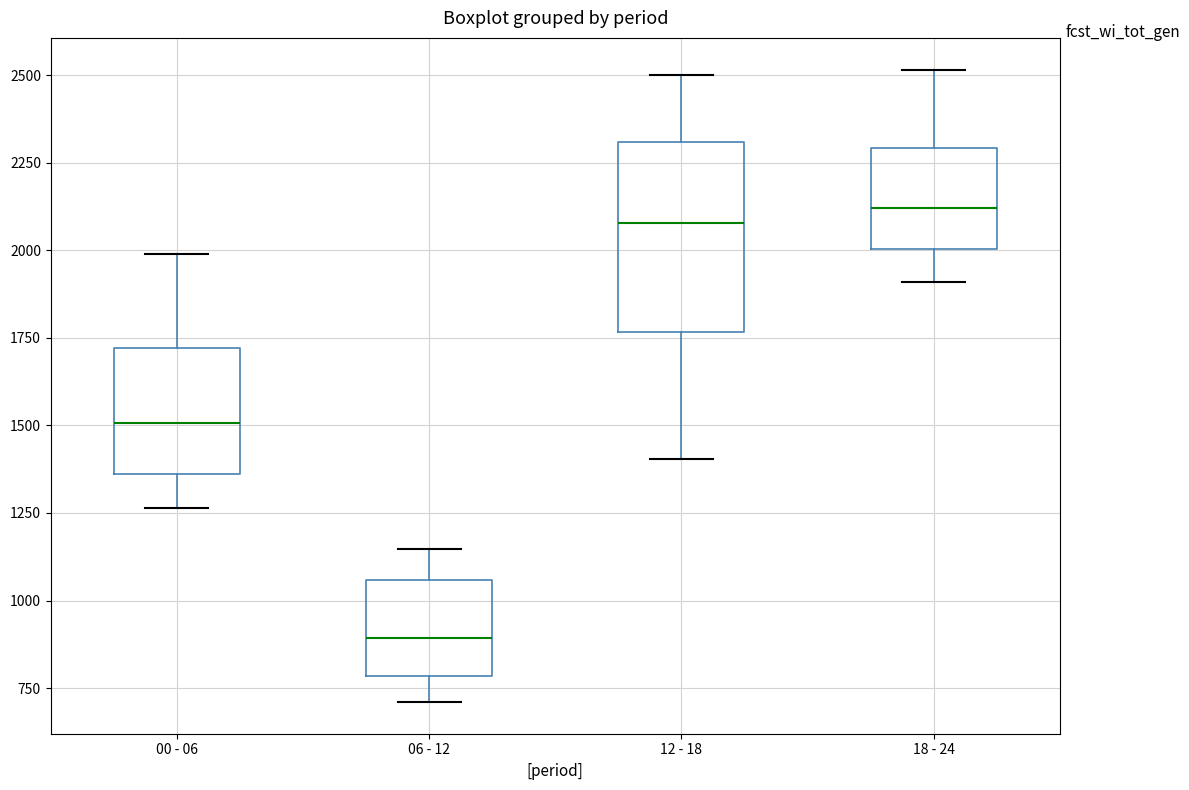

Reading left to right, transcribe this box plot: for each box, give where its median line is, the range the box spans, and where its two whiskers end, as read against the y-axis. The values are not printed on the chart, so give them approximately, as read against the axis.

00 - 06: median 1500, box 1350 to 1700, whiskers 1250 to 2000
06 - 12: median 900, box 800 to 1050, whiskers 700 to 1150
12 - 18: median 2100, box 1750 to 2300, whiskers 1400 to 2500
18 - 24: median 2100, box 2000 to 2300, whiskers 1900 to 2500